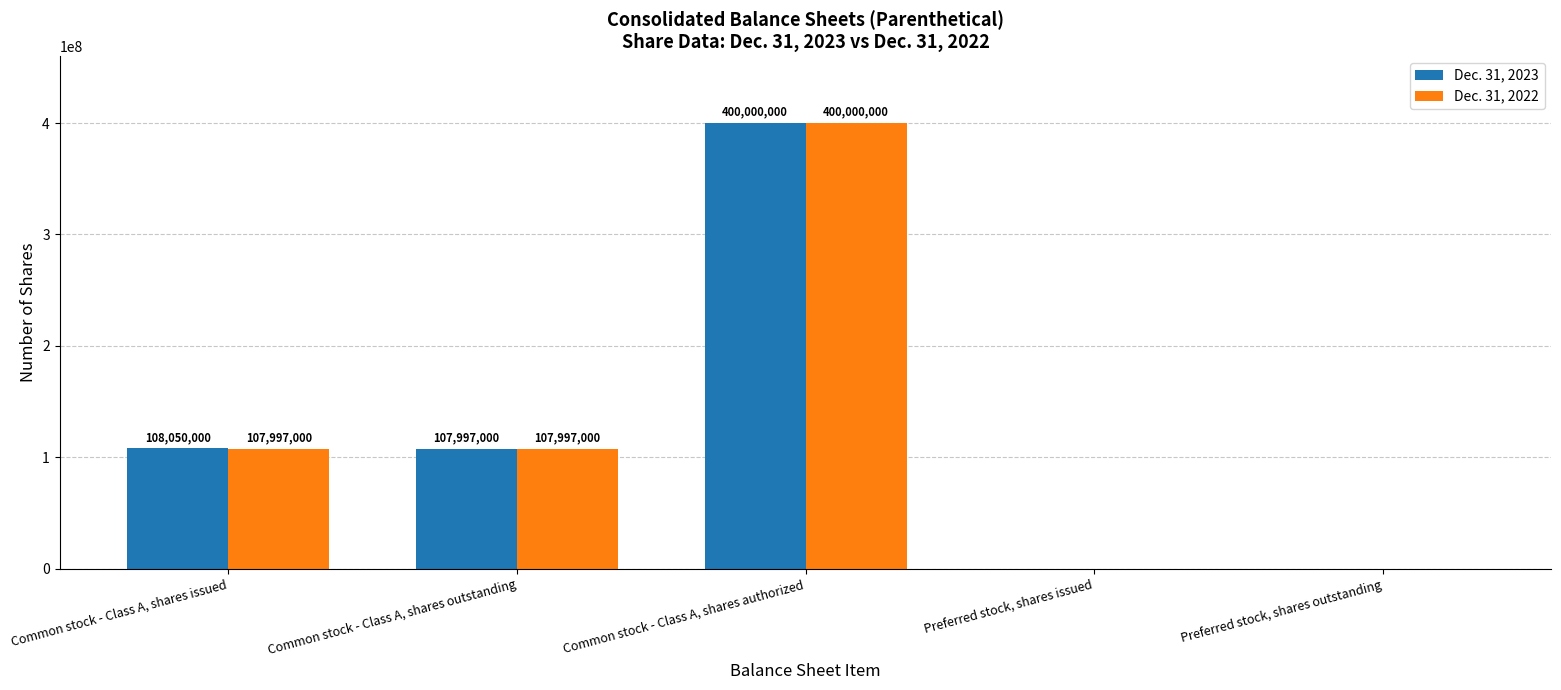

Where is Dec. 31, 2023 nearest to the value 200000000?

Common stock - Class A, shares issued